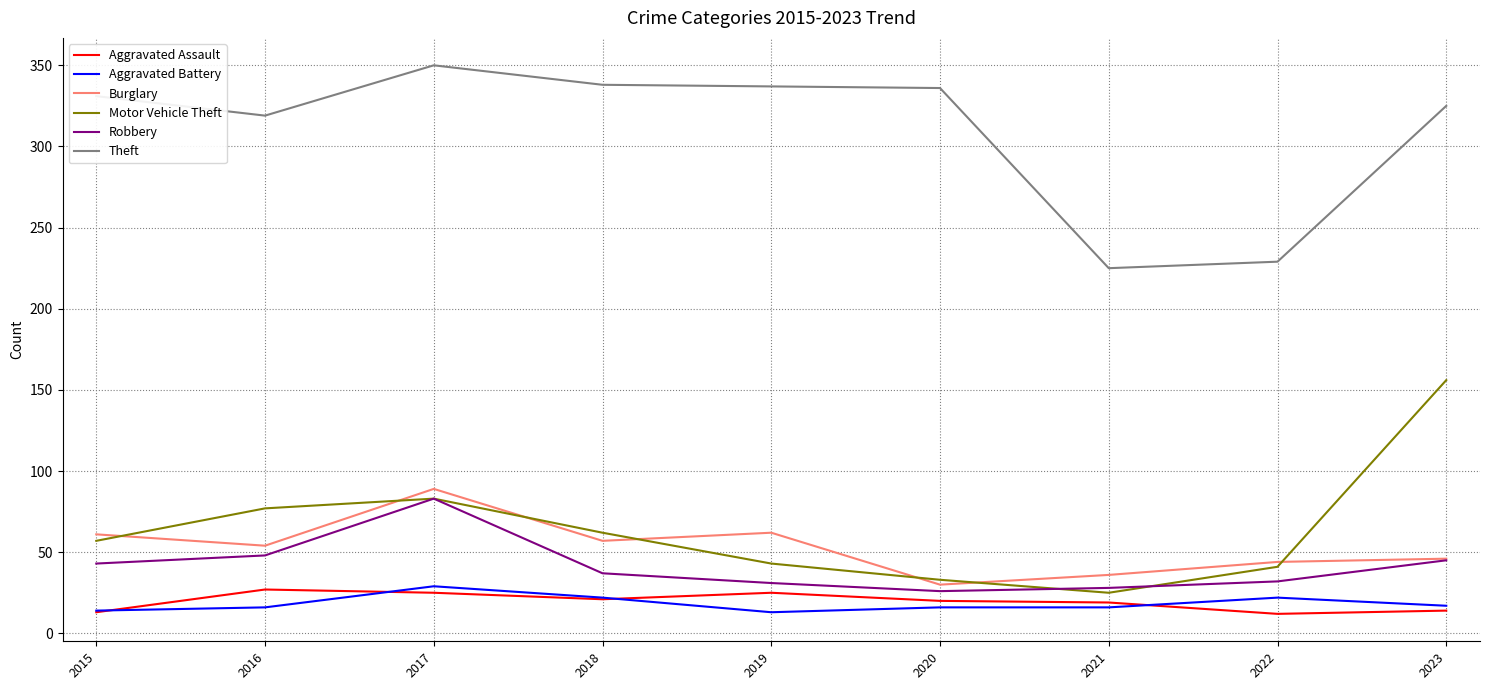

What is the spread (max minus min) of values at 2021?

209